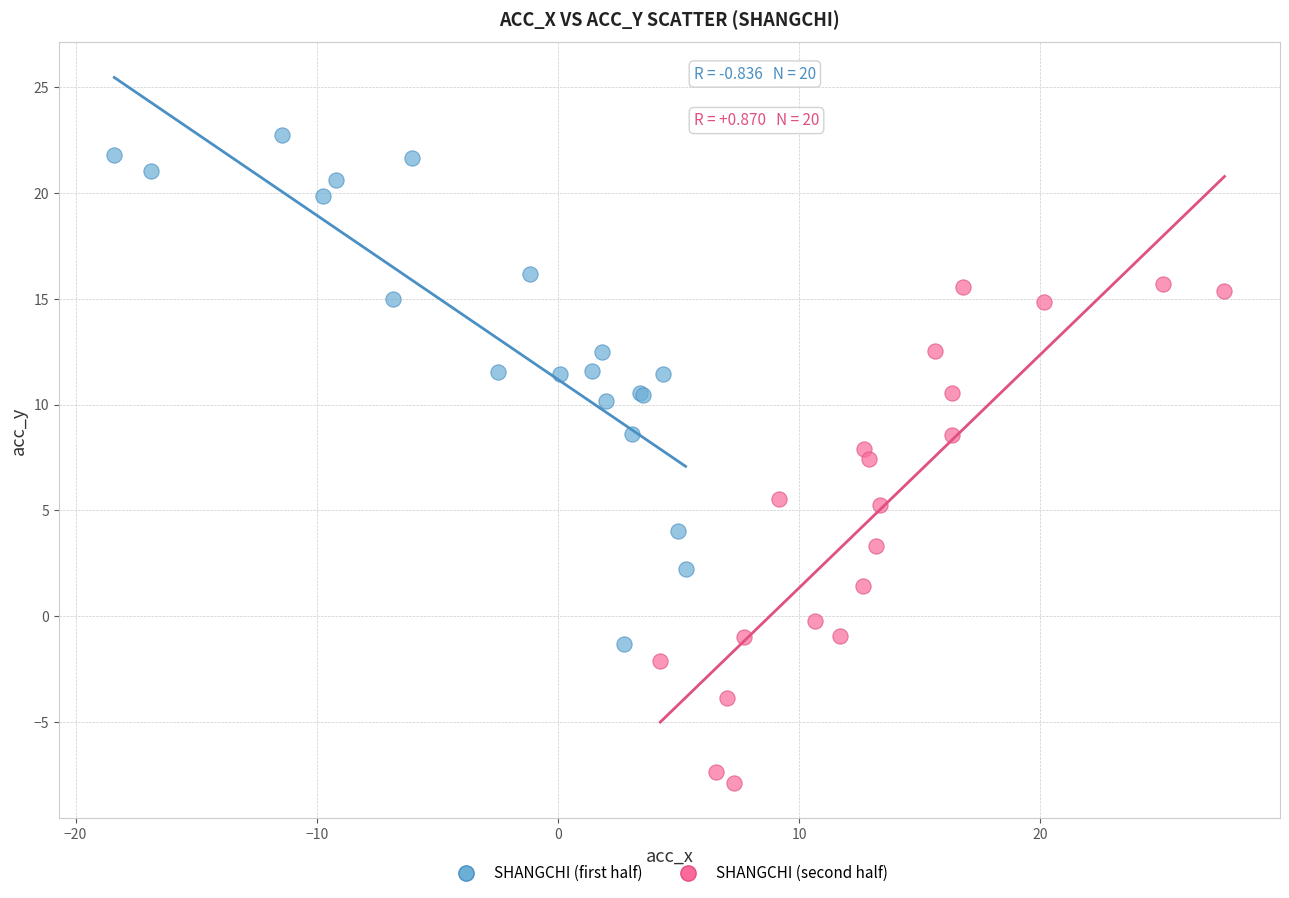

What are all the series names shown in the legend?

SHANGCHI (first half), SHANGCHI (second half)